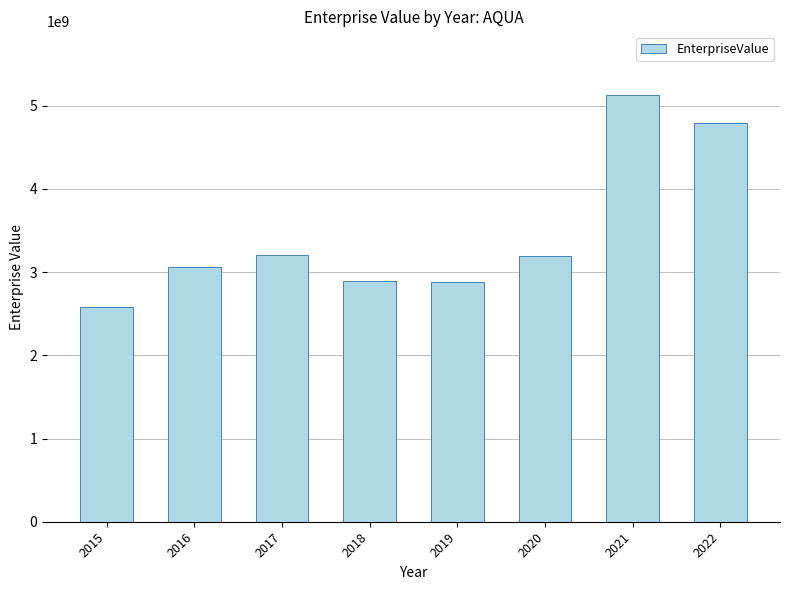

What is the average value?

3467824762.0